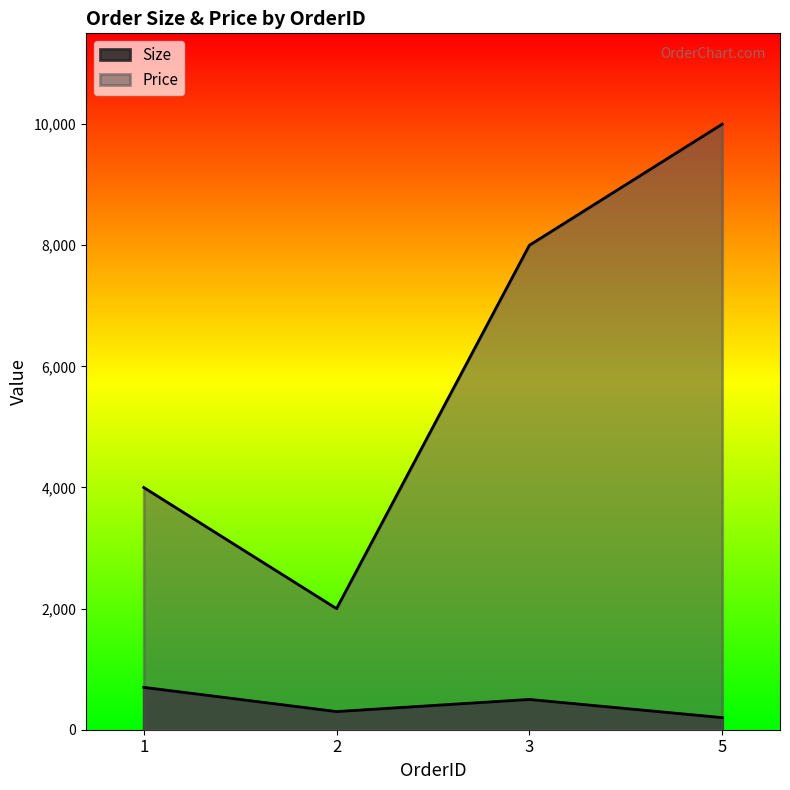

Which series has the largest total across all categories?

Price